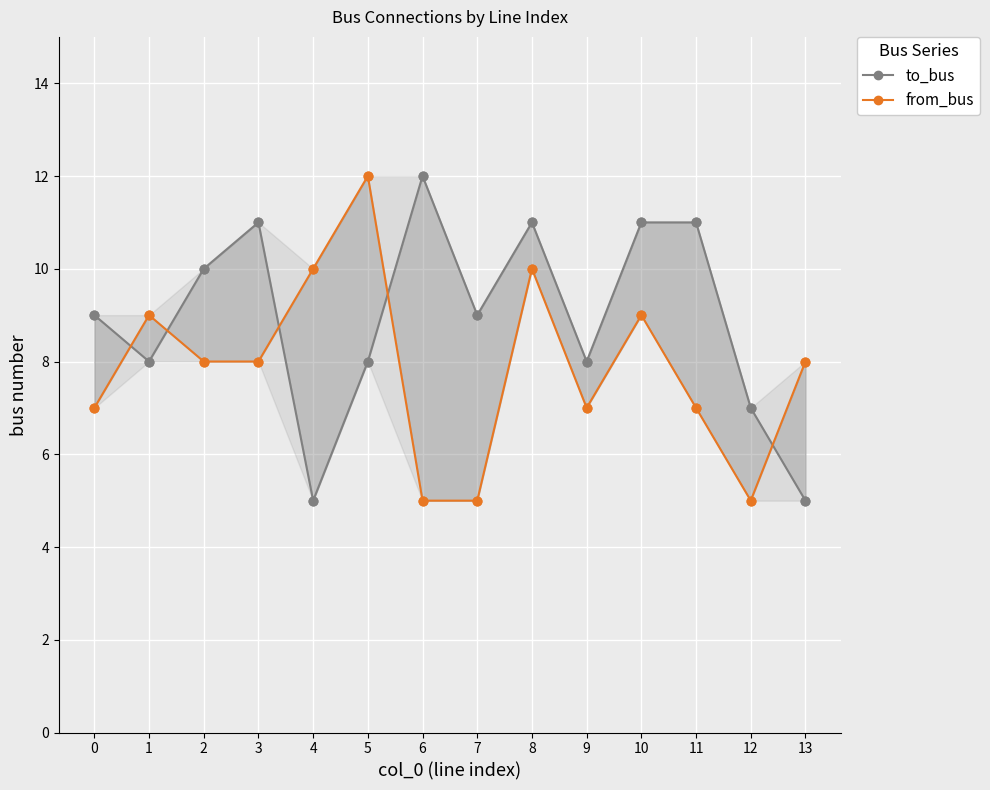

Which series reaches the minimum Y coordinate?

to_bus